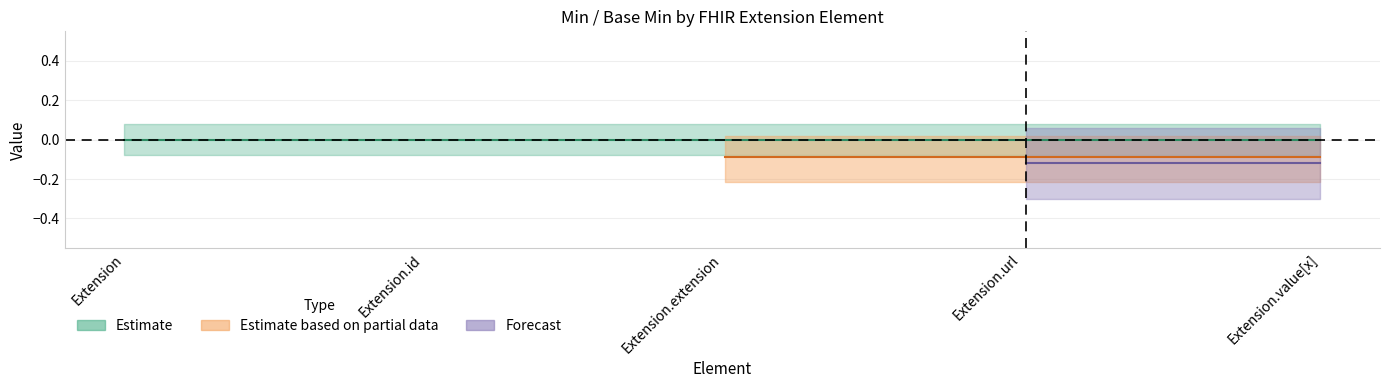

At which category does Min_upper reach its first local peak?

Extension.url